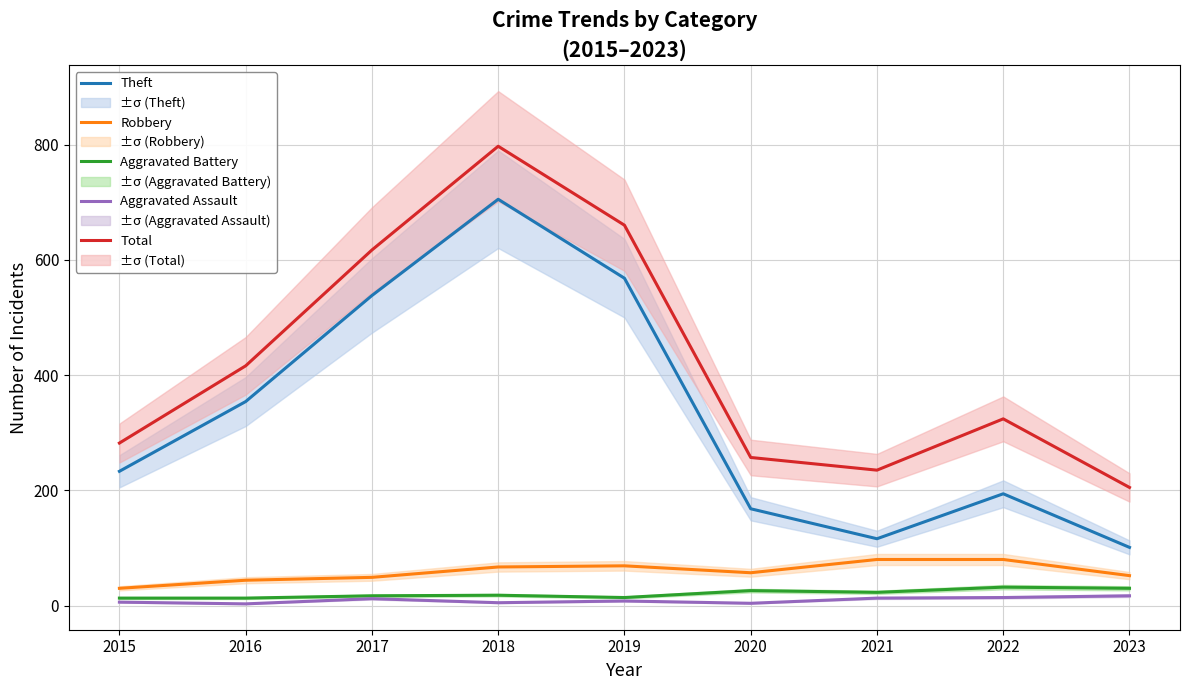

How many data points in Total are above 324?

4